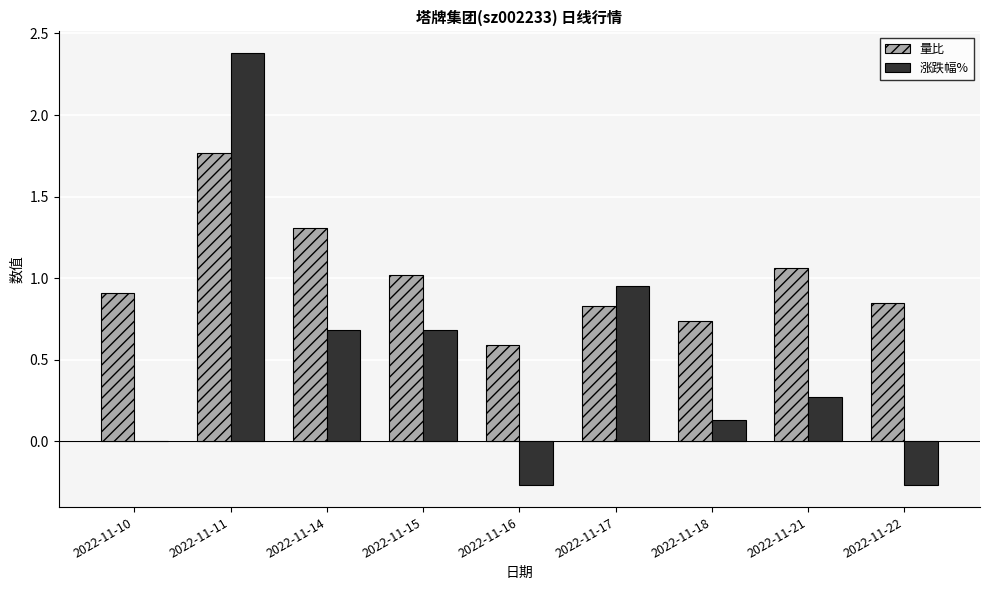

True or false: 量比 has a value of 0.7 at 2022-11-14.

False